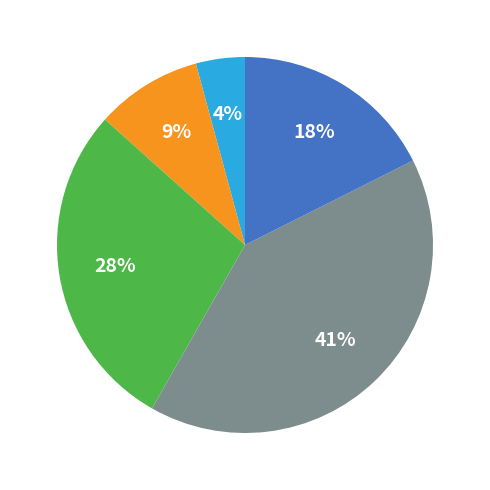

Is there a majority slice in this chart?

No